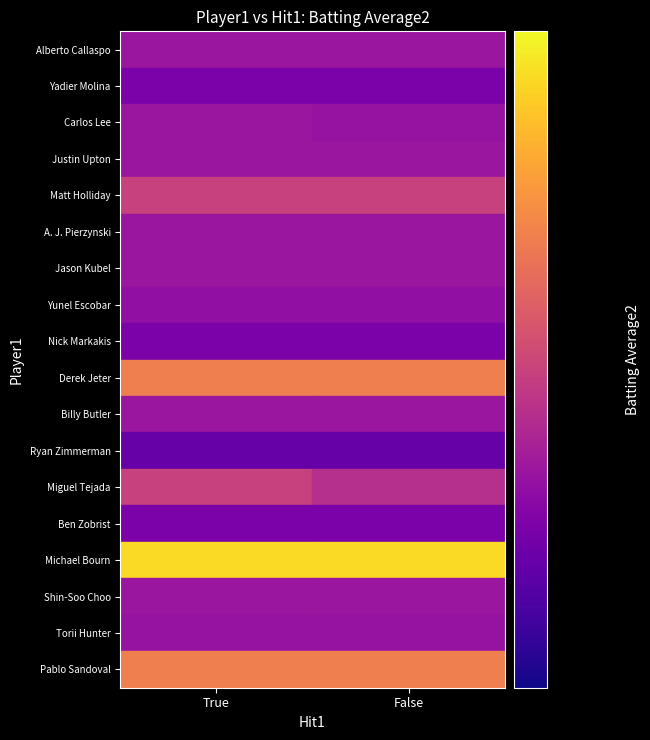

True or false: Matt Holliday has a value of 0.2 at True.

False